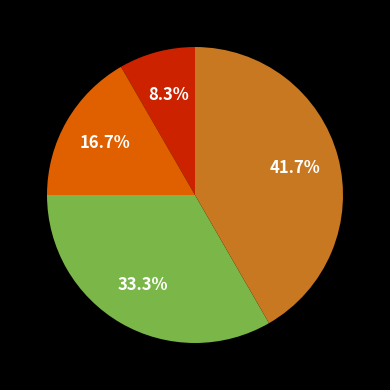

Does any single category account for the majority?

No